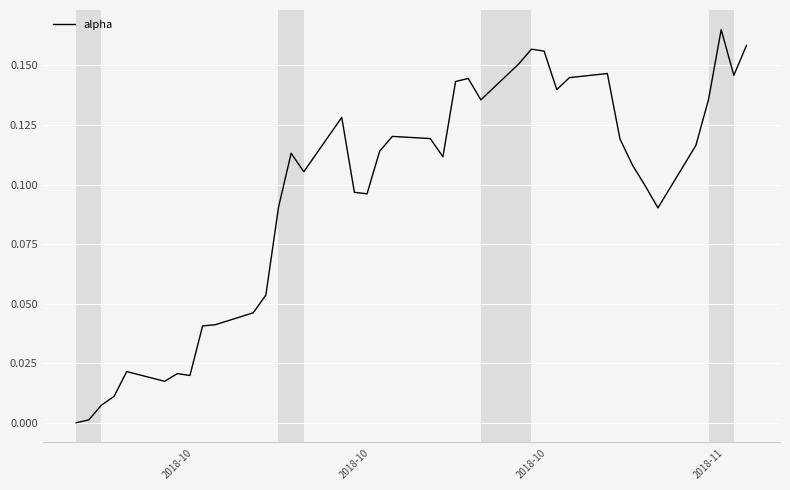

At which category does the chart reach its minimum across all series?

2018-10